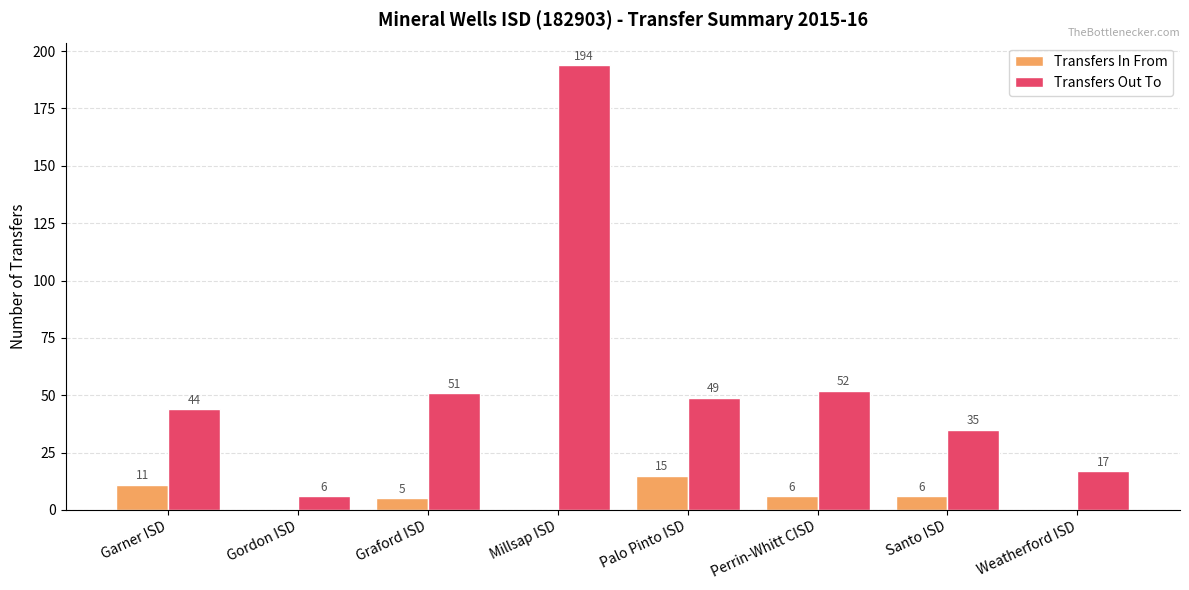

Reading left to right, extract all data points from this chart.

Transfers In From: Garner ISD=11	Gordon ISD=0	Graford ISD=5	Millsap ISD=0	Palo Pinto ISD=15	Perrin-Whitt CISD=6	Santo ISD=6	Weatherford ISD=0
Transfers Out To: Garner ISD=44	Gordon ISD=6	Graford ISD=51	Millsap ISD=194	Palo Pinto ISD=49	Perrin-Whitt CISD=52	Santo ISD=35	Weatherford ISD=17